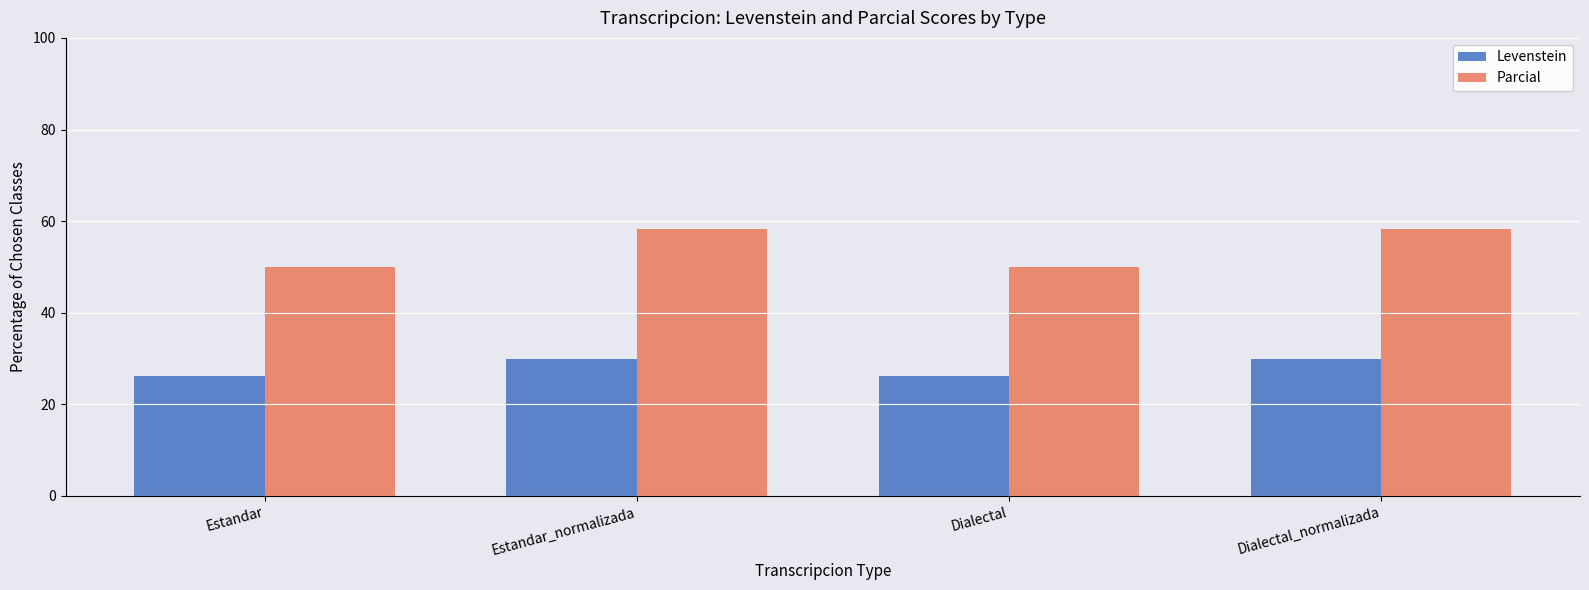

Which series has the largest total across all categories?

Parcial